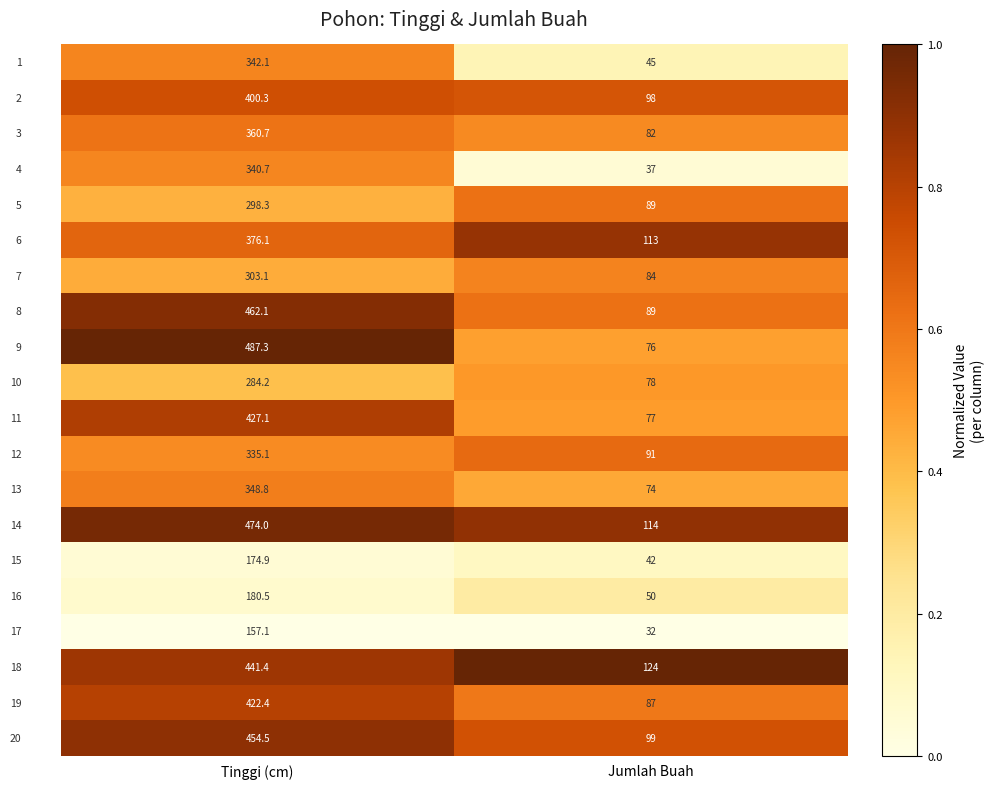

What is the spread (max minus min) of values at Tinggi (cm)?

330.2